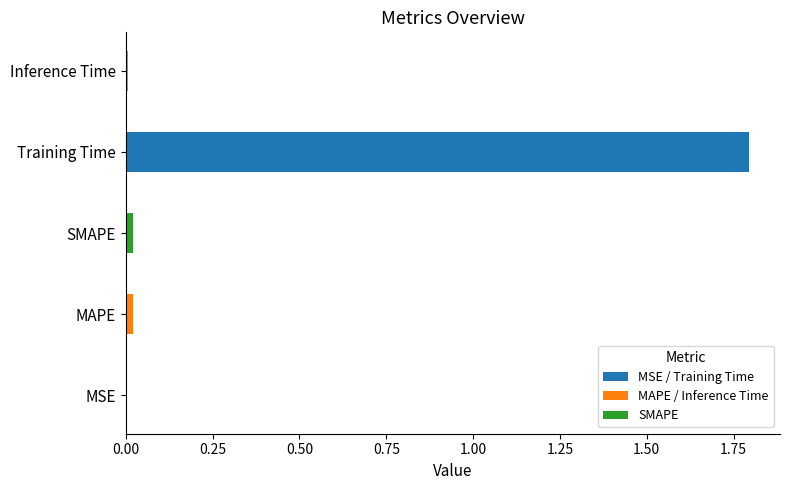

Is it true that the value at Inference Time is 0.0?

True